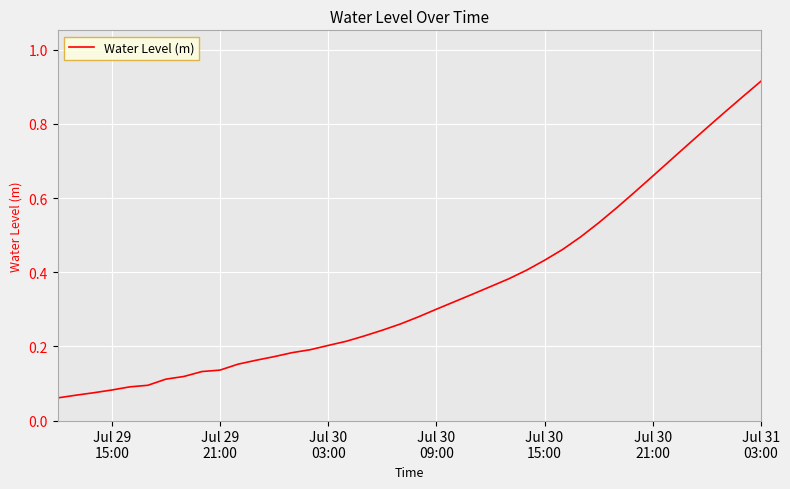

Does the chart display data point markers on the line(s)?

No